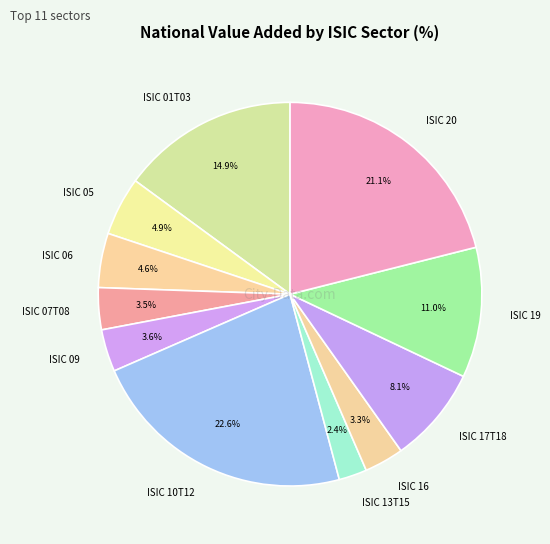

Is ISIC 01T03 the majority of the pie?

No